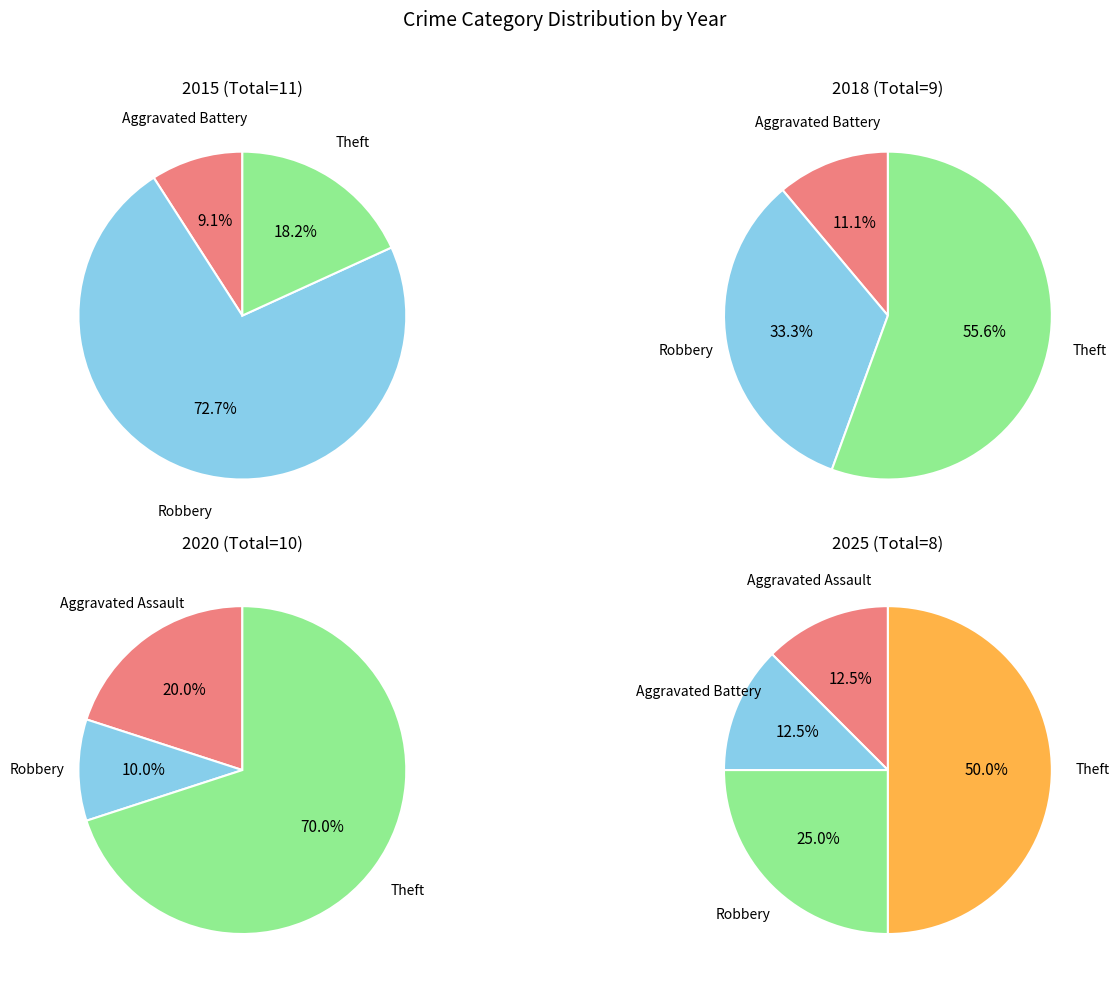

What percentage do Theft and Aggravated Assault together represent?

62.5%